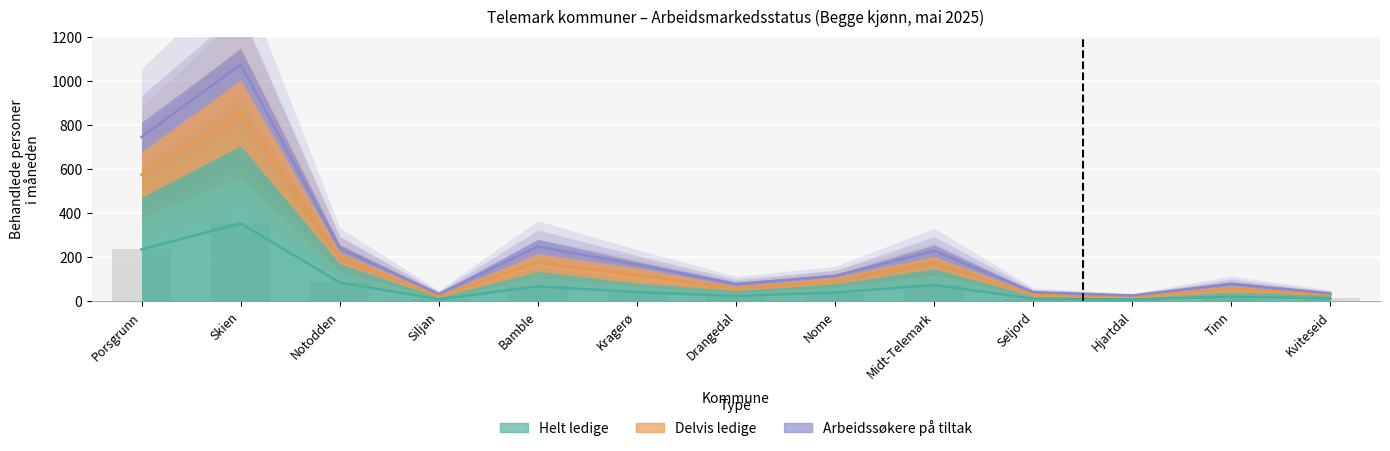

Rank the categories by Delvis ledige value from highest to lowest.

Skien, Porsgrunn, Bamble, Notodden, Midt-Telemark, Kragerø, Nome, Tinn, Drangedal, Seljord, Kviteseid, Siljan, Hjartdal